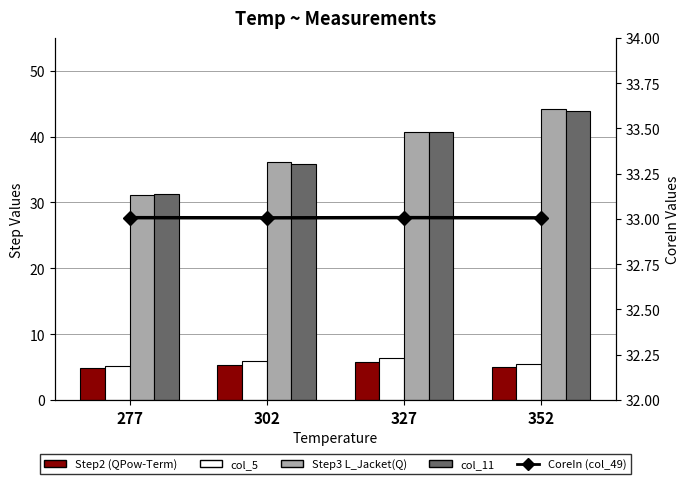

What is the difference between the highest and lowest values at 352?

39.2